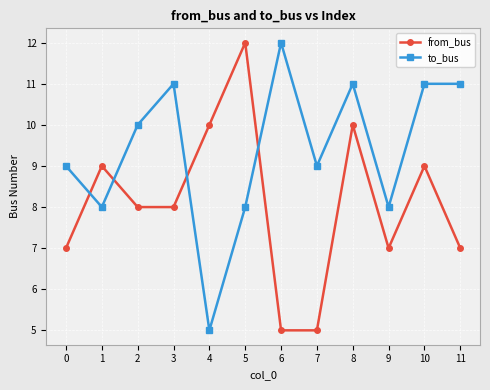

What are all the series names shown in the legend?

from_bus, to_bus